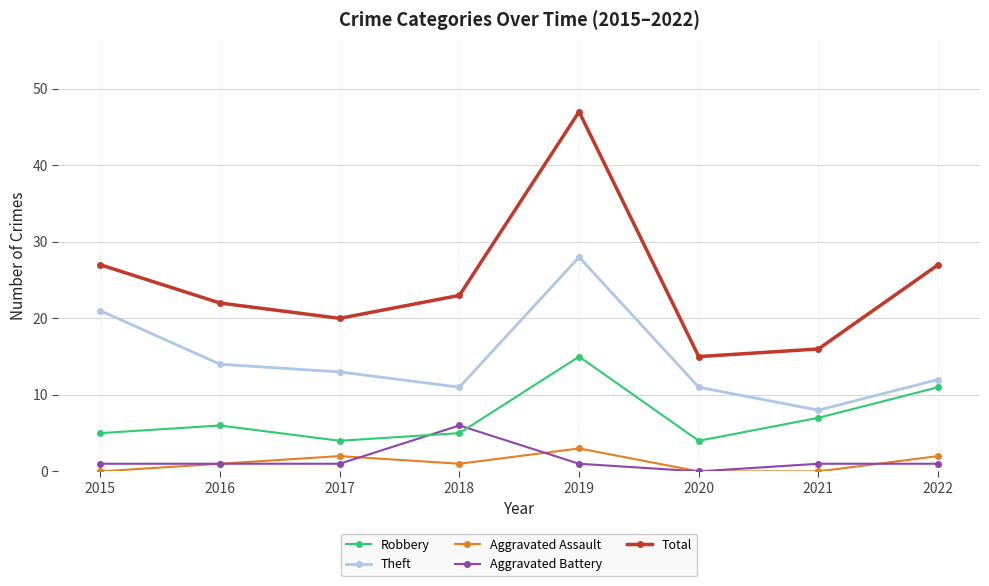

Does the chart display data point markers on the line(s)?

Yes